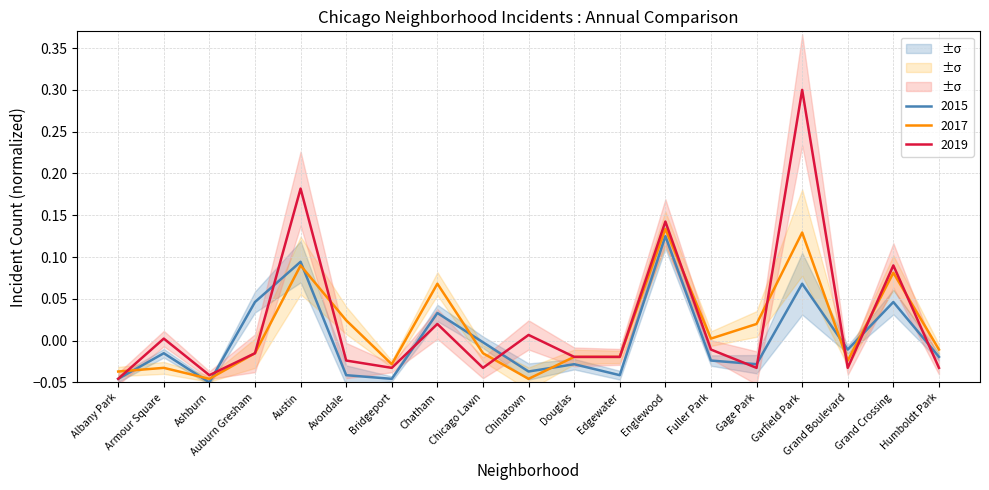

Reading left to right, transcribe all the data shown in this chart.

2015: -0.0	-0.0	-0.1	0.0	0.1	-0.0	-0.0	0.0	-0.0	-0.0	-0.0	-0.0	0.1	-0.0	-0.0	0.1	-0.0	0.0	-0.0
2017: -0.0	-0.0	-0.0	-0.0	0.1	0.0	-0.0	0.1	-0.0	-0.0	-0.0	-0.0	0.1	0.0	0.0	0.1	-0.0	0.1	-0.0
2019: -0.0	0.0	-0.0	-0.0	0.2	-0.0	-0.0	0.0	-0.0	0.0	-0.0	-0.0	0.1	-0.0	-0.0	0.3	-0.0	0.1	-0.0